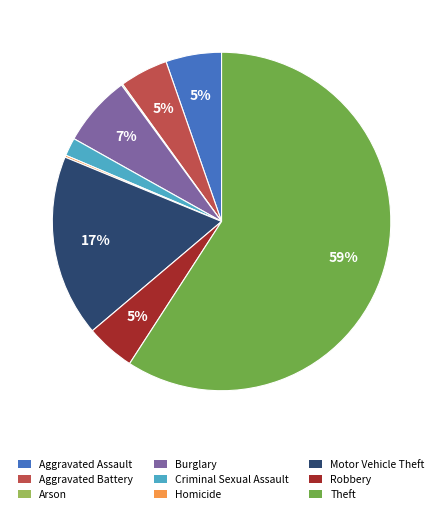

Is the sum of Aggravated Battery and Theft greater than half?

Yes